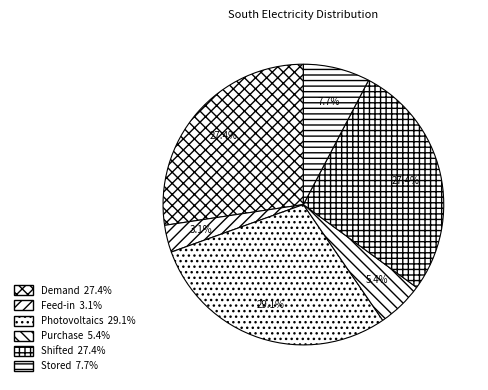

Does Photovoltaics represent more than half of the total?

No